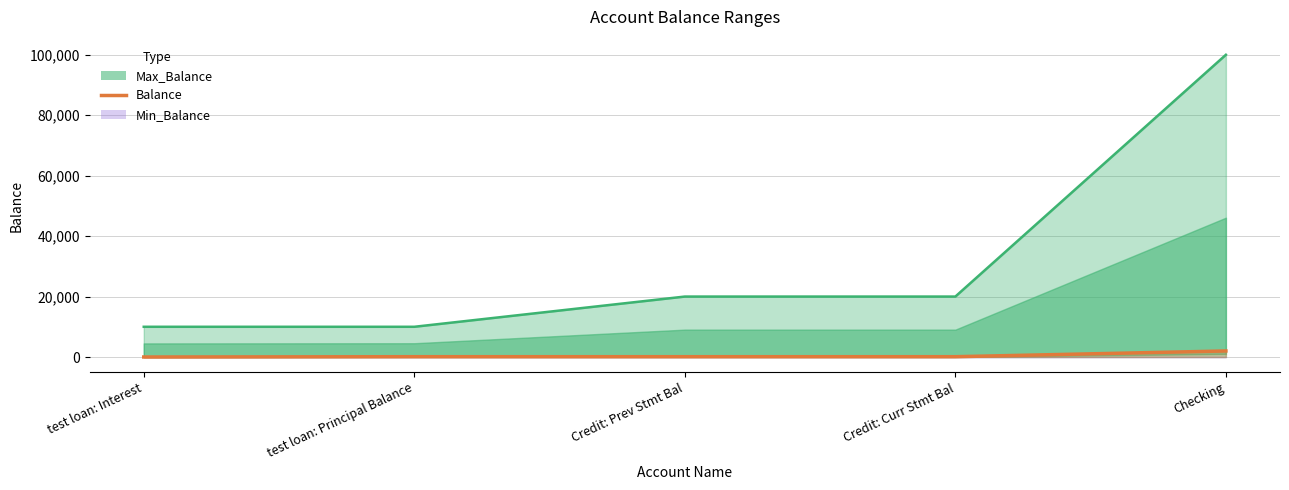

What position from the left is Checking?

5